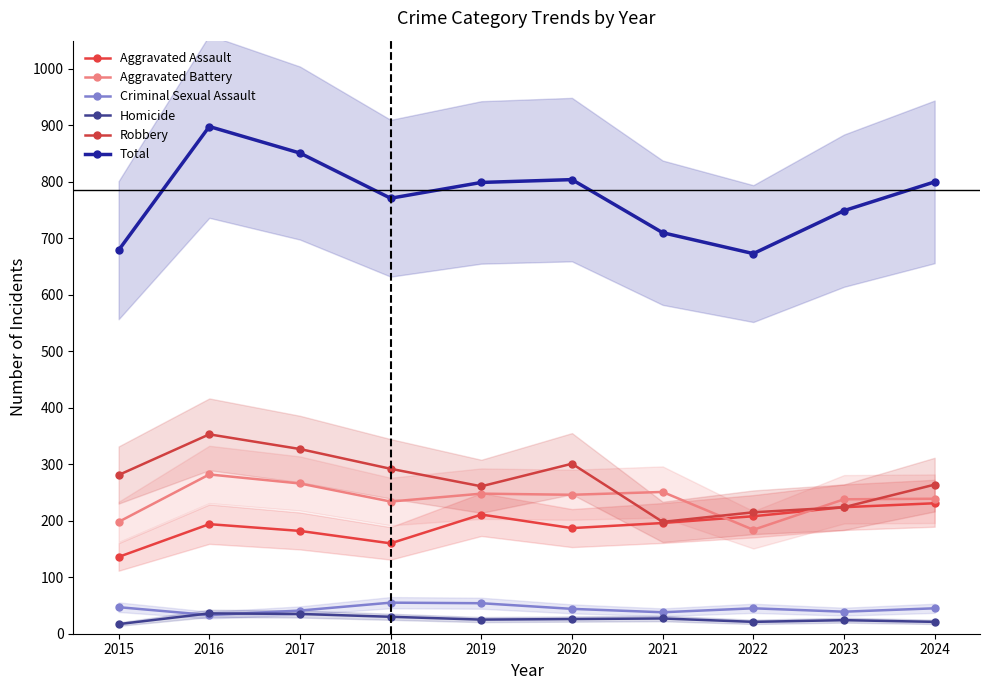

True or false: Total and Homicide intersect in this chart.

False